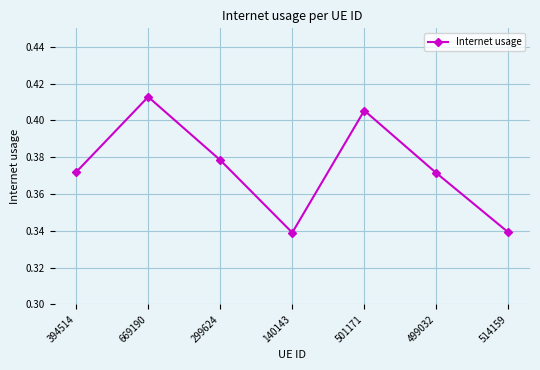

How many lines are shown in the chart?

1